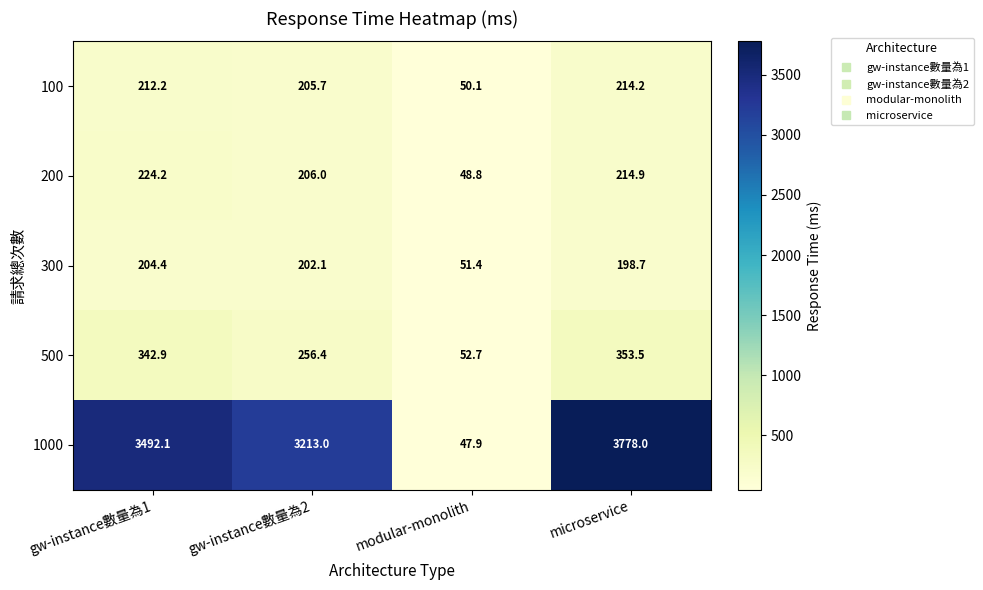

What is the difference between the second highest and minimum values in the 200 series?

166.1